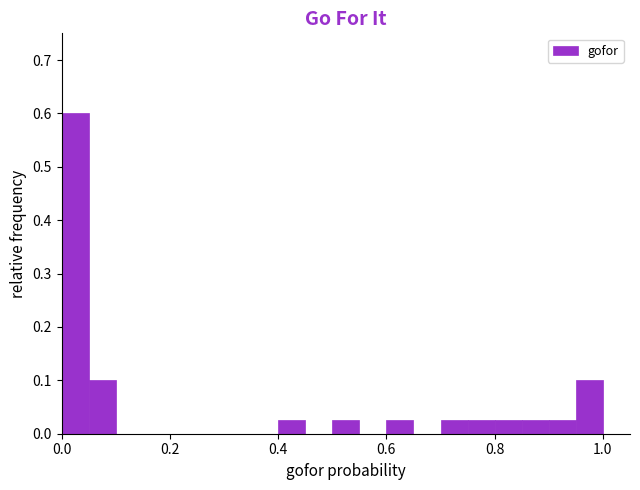

Read against the x-axis, roughly where is the centre of the tallest bar?

0.02